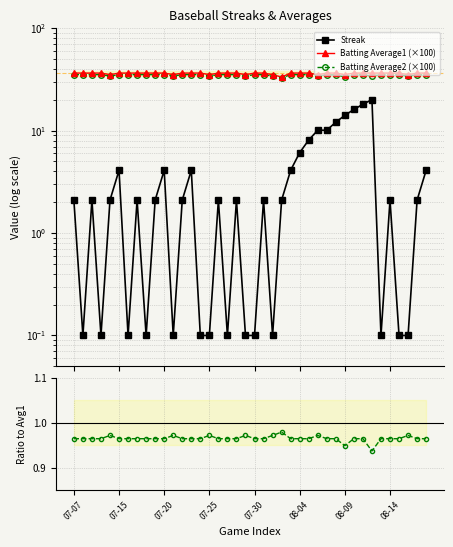

What is the highest value of the Streak series?

20.1